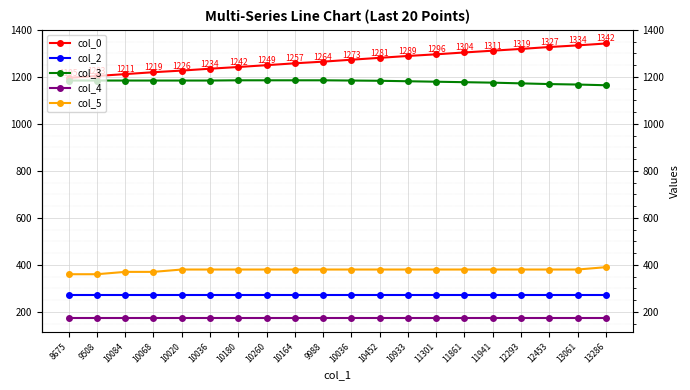

Does the chart have visible grid lines?

Yes